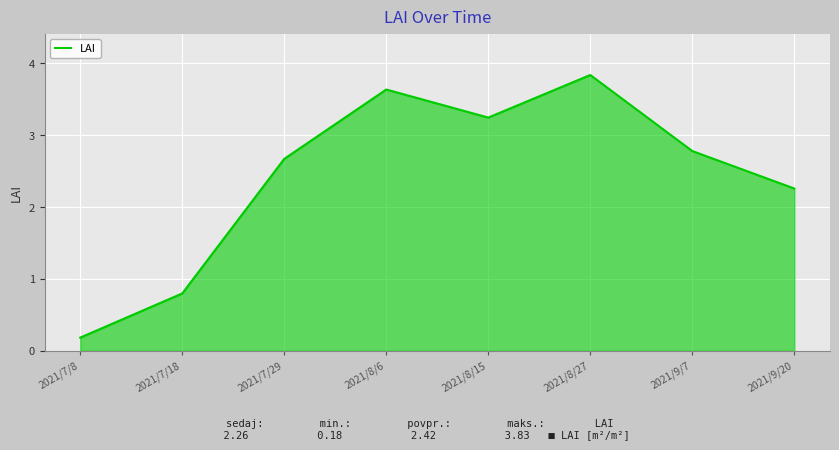

List the labels in order of value, largest first.

2021/8/27, 2021/8/6, 2021/8/15, 2021/9/7, 2021/7/29, 2021/9/20, 2021/7/18, 2021/7/8